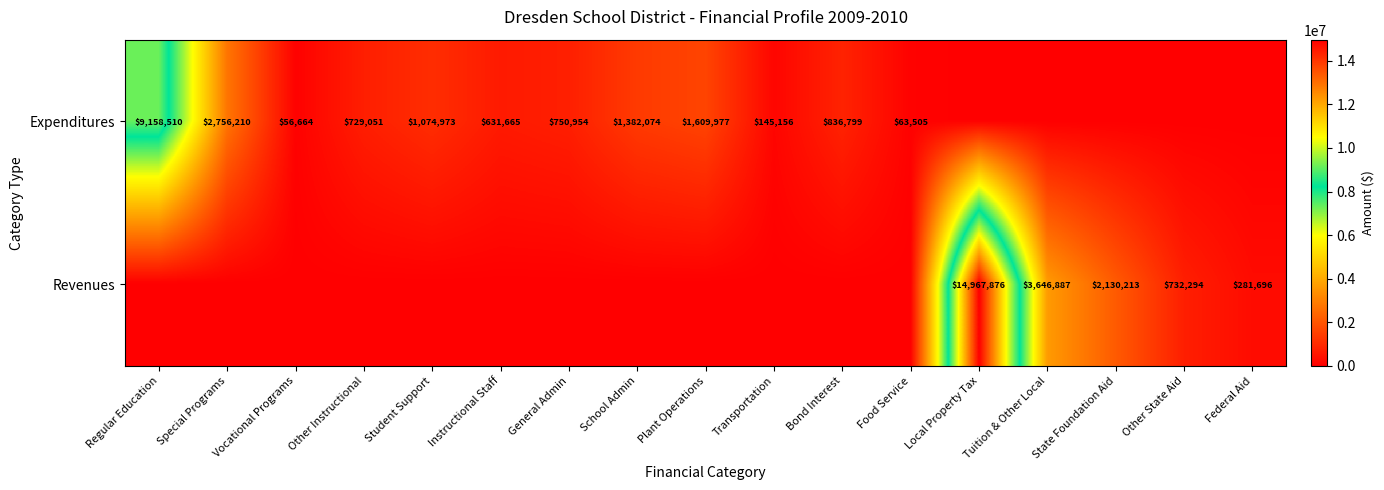

The value of Revenues at State Foundation Aid is 3557225. True or false?

False